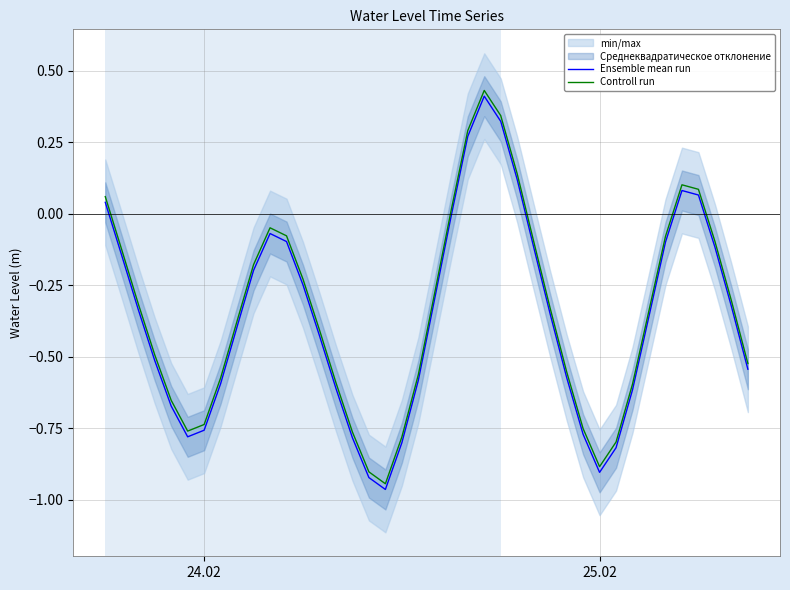

How many data points in Controll run are above 0?

8